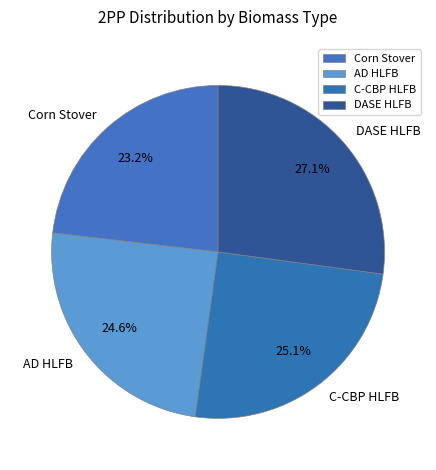

Between Corn Stover and AD HLFB, which is larger?

AD HLFB